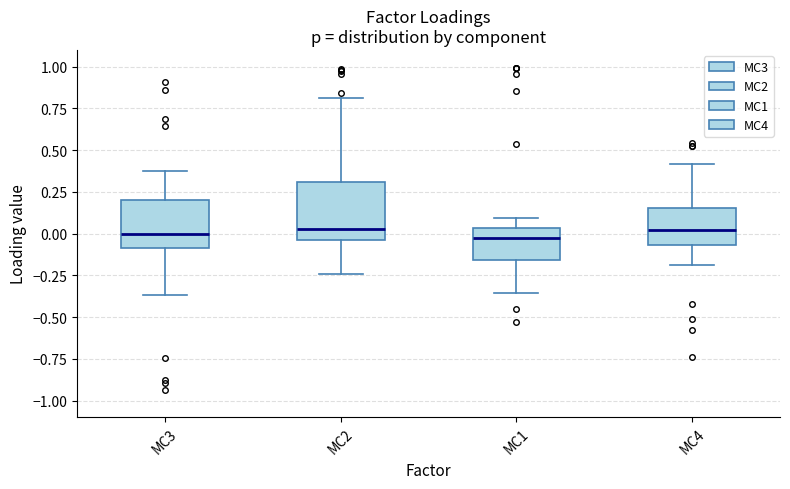

Reading left to right, transcribe this box plot: for each box, give where its median line is, the range the box spans, and where its two whiskers end, as read against the y-axis. The values are not printed on the chart, so give them approximately, as read against the axis.

MC3: median 0.00, box -0.10 to 0.20, whiskers -0.35 to 0.40
MC2: median 0.05, box -0.05 to 0.30, whiskers -0.25 to 0.80
MC1: median -0.05, box -0.15 to 0.05, whiskers -0.35 to 0.10
MC4: median 0.00, box -0.05 to 0.15, whiskers -0.20 to 0.40